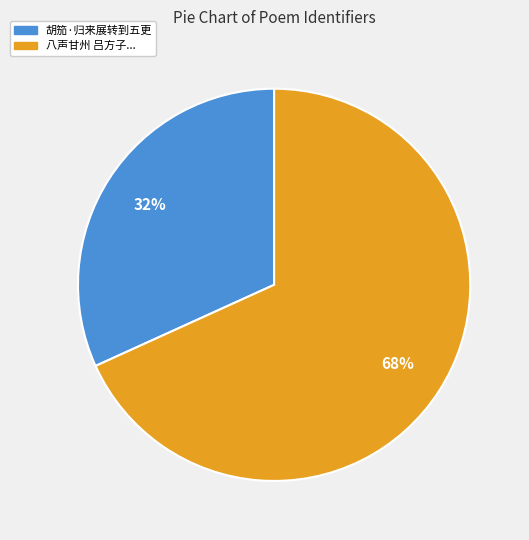

To the nearest percent, what percentage of the pie is 胡笳·归来展转到五更?

32%